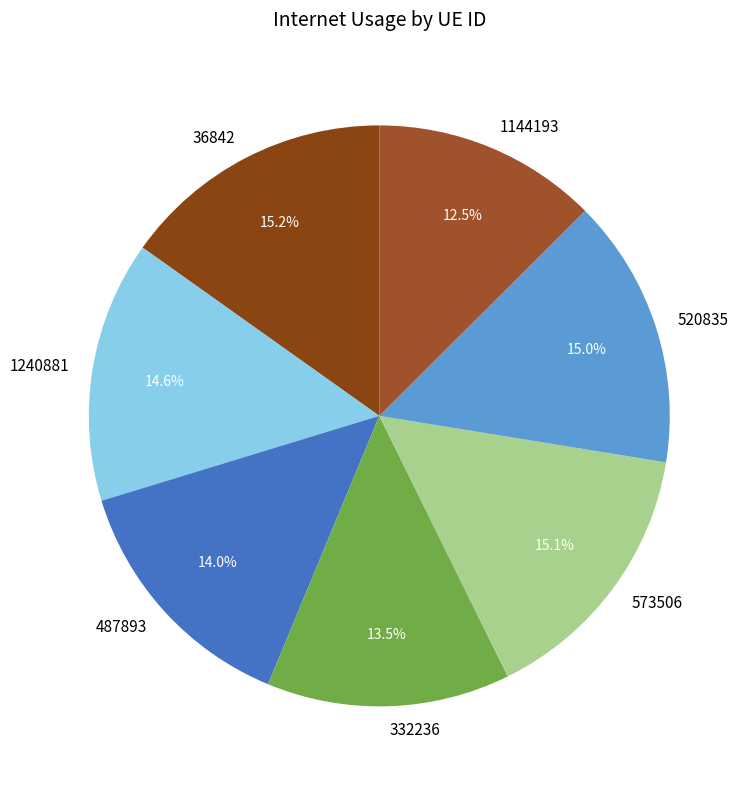

To the nearest percent, what portion does 520835 represent?

15%